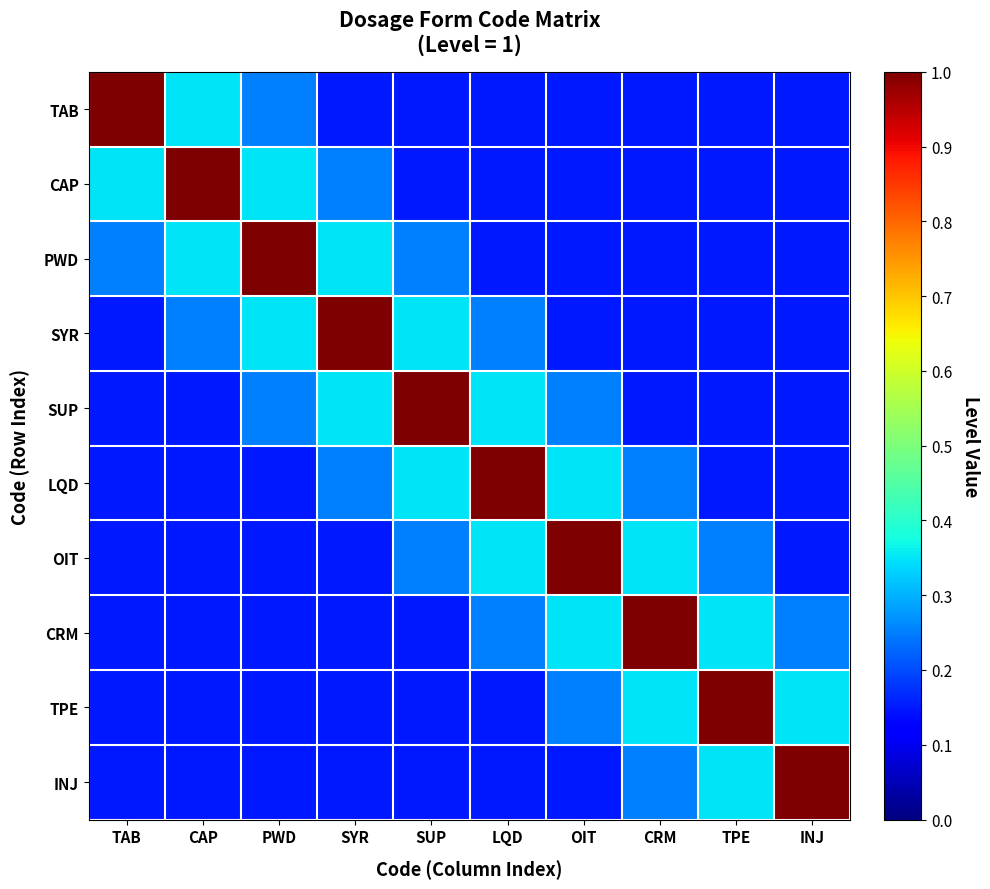

What is the difference between the highest and lowest values at LQD?

0.8